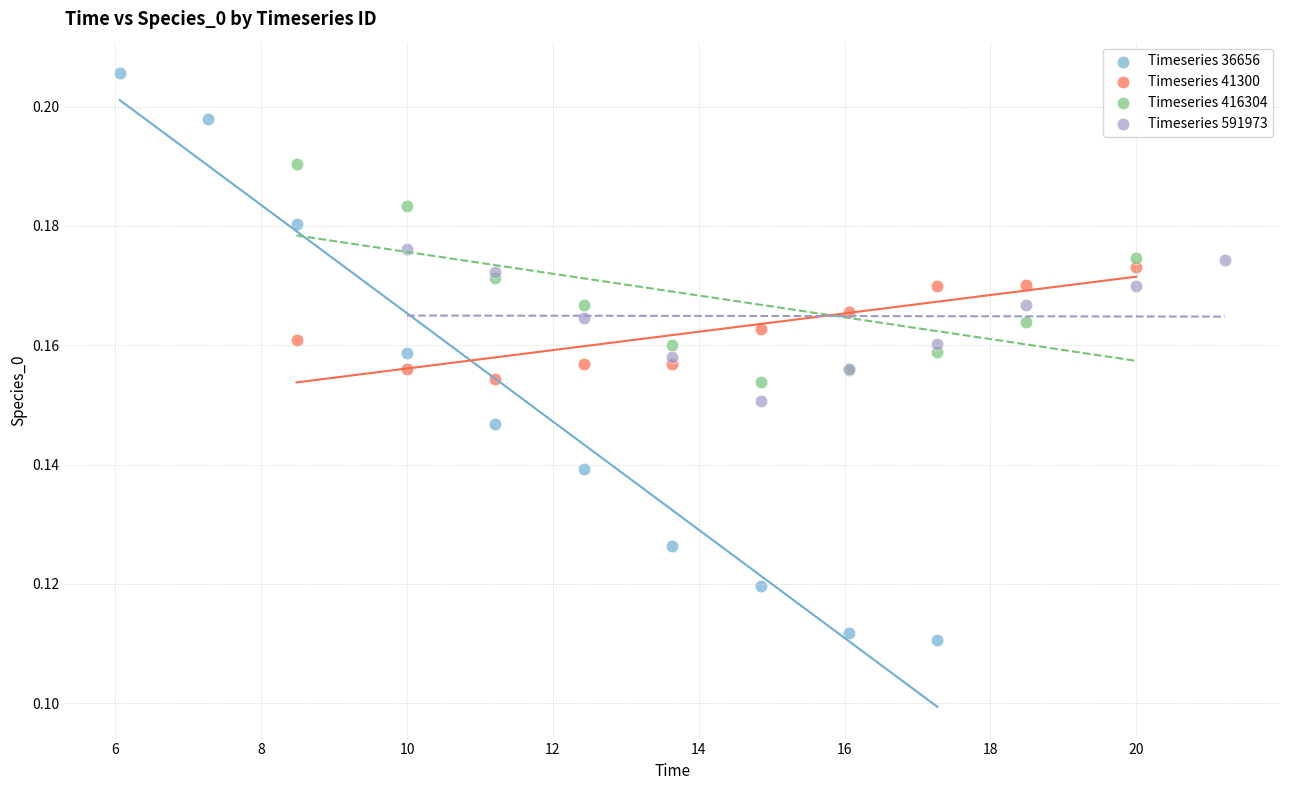

Which series contains the lowest Y value?

Timeseries 36656